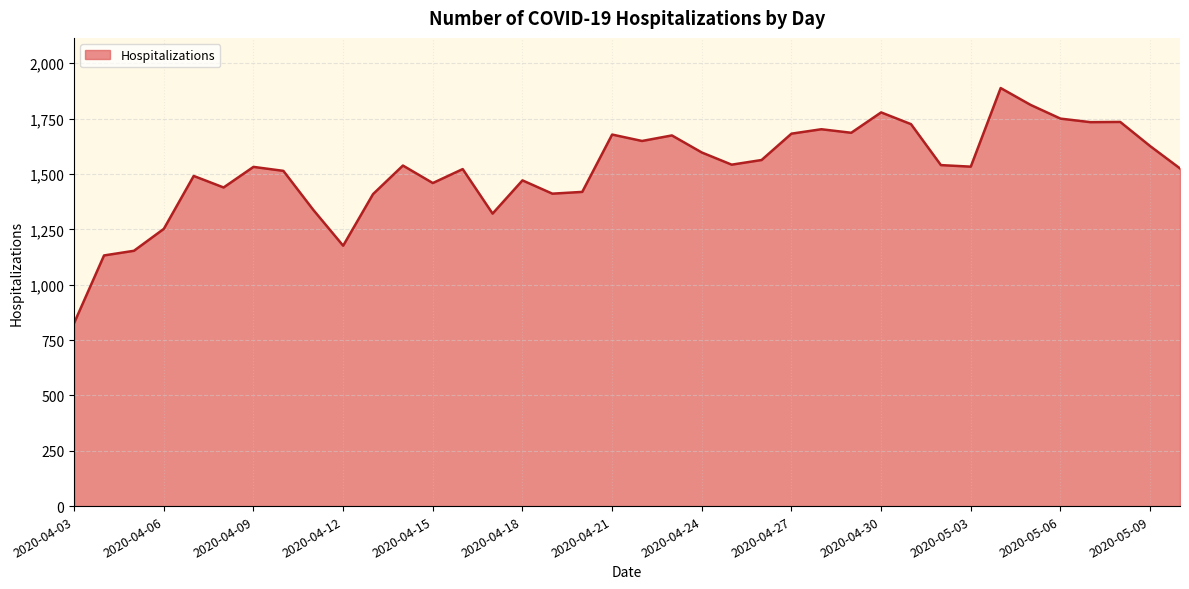

What is the greatest value displayed?

1888